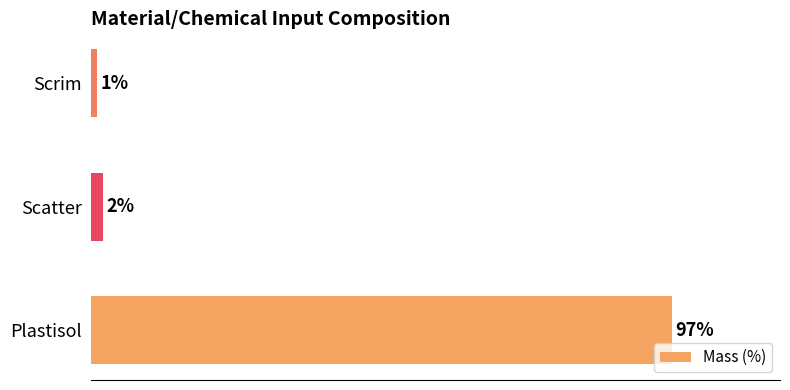

Which has a higher value, Scrim or Scatter?

Scatter